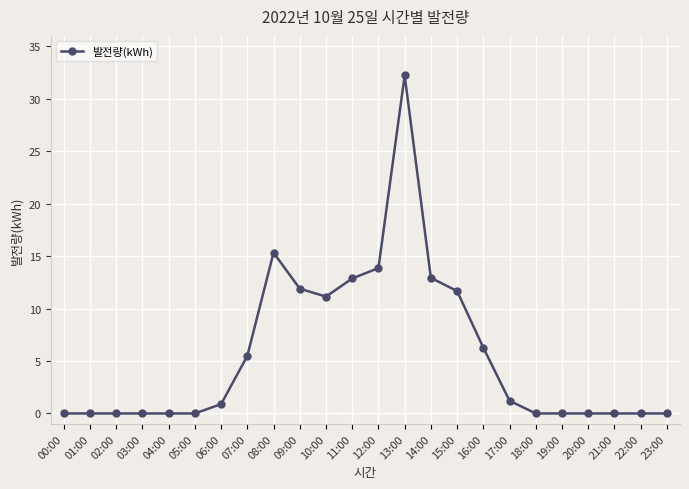

The chart shows a value of 0.0 at 00:00. True or false?

True